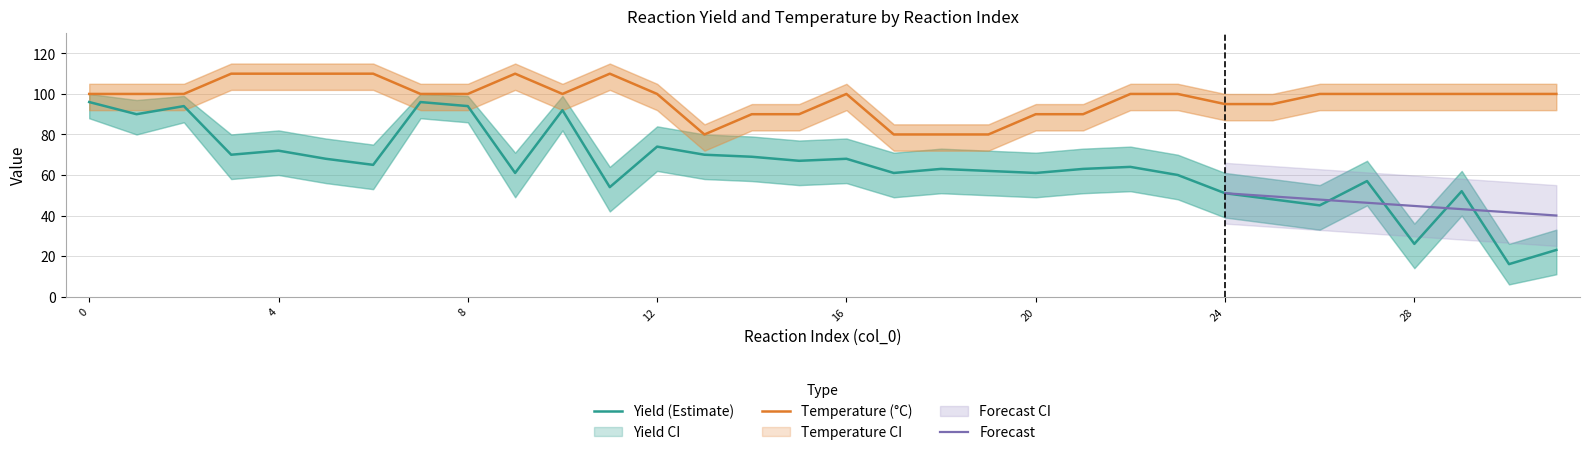

What is the lowest value of the Yield_upper series?

26